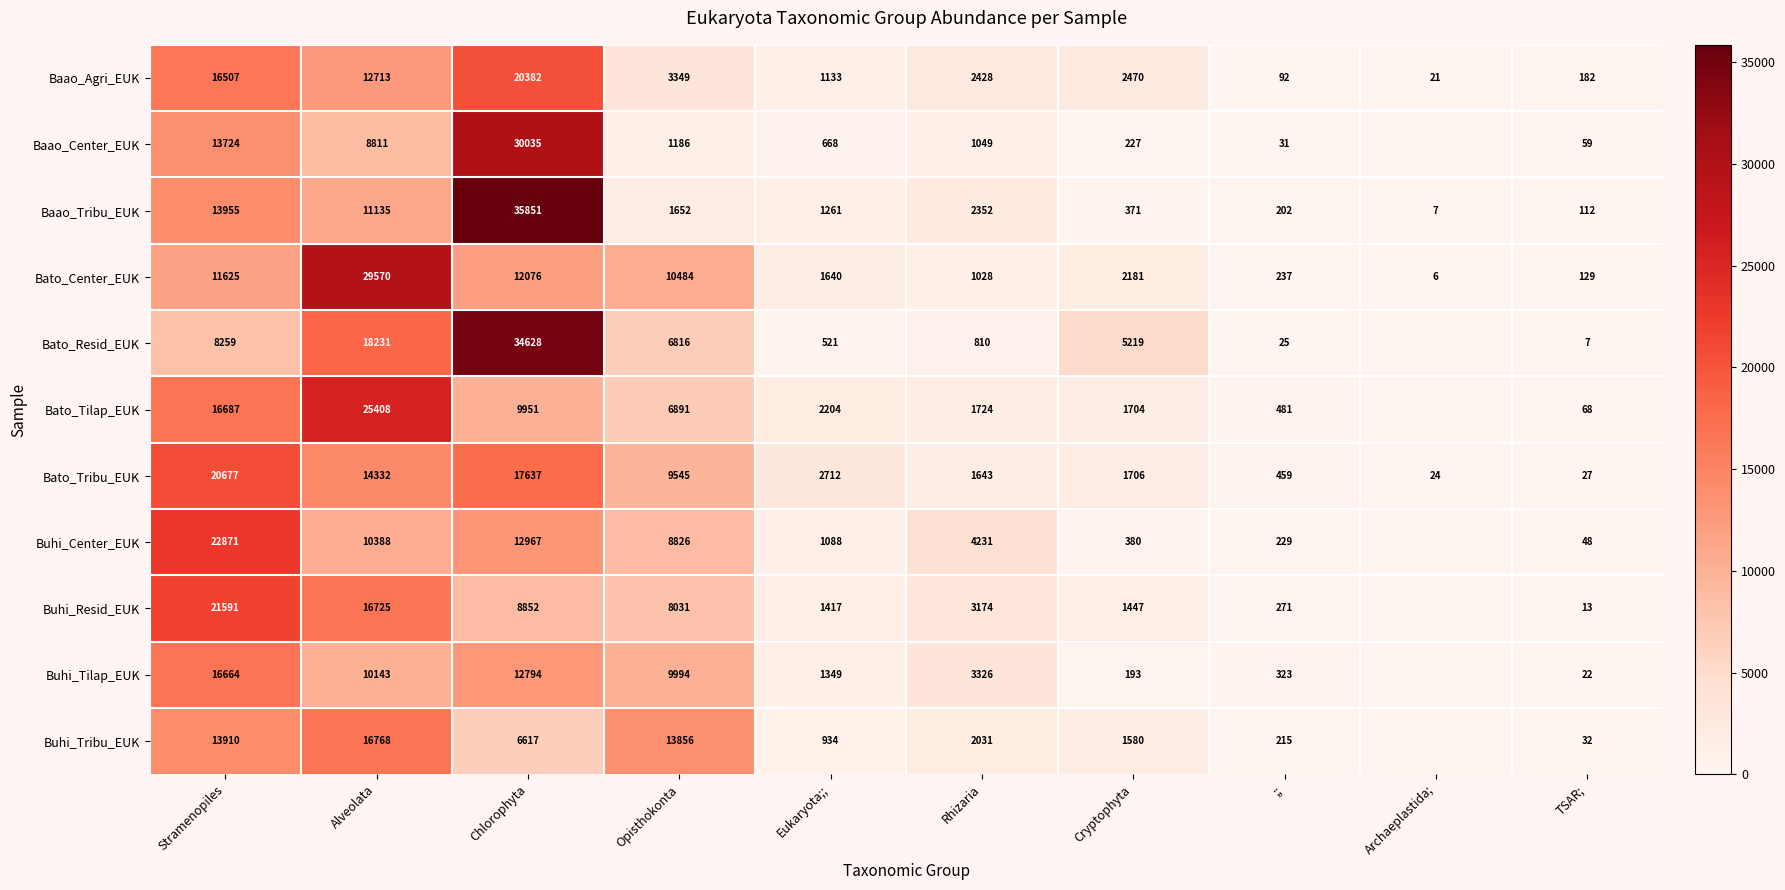

Where is Baao_Tribu_EUK nearest to the value 17929?

Stramenopiles